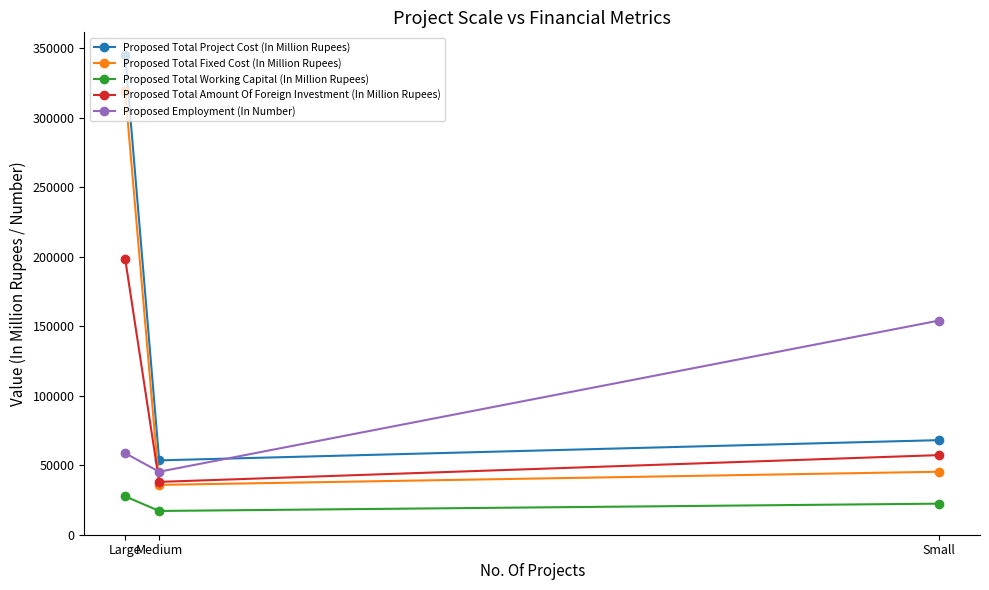

Between Large and Small, which series saw the biggest shift?

Proposed Total Project Cost (In Million Rupees)